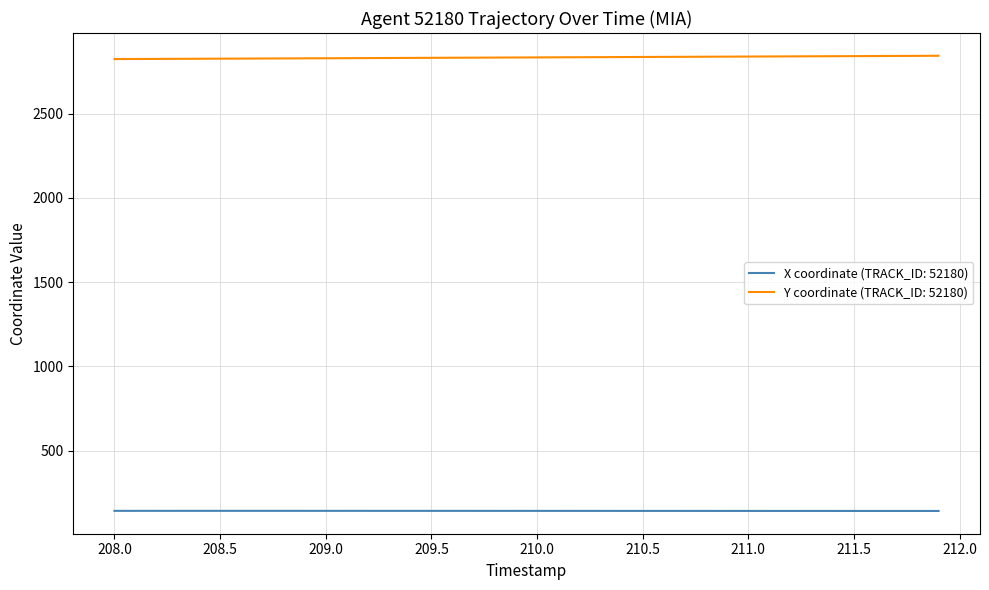

List the series in order of their overall mean, lowest first.

X coordinate (TRACK_ID: 52180), Y coordinate (TRACK_ID: 52180)